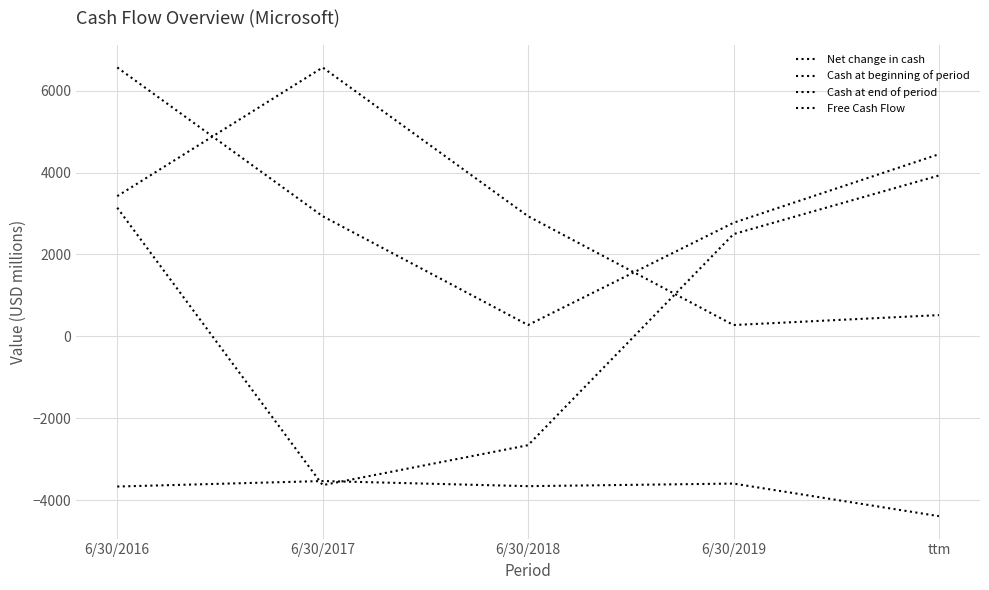

How many lines are shown in the chart?

4